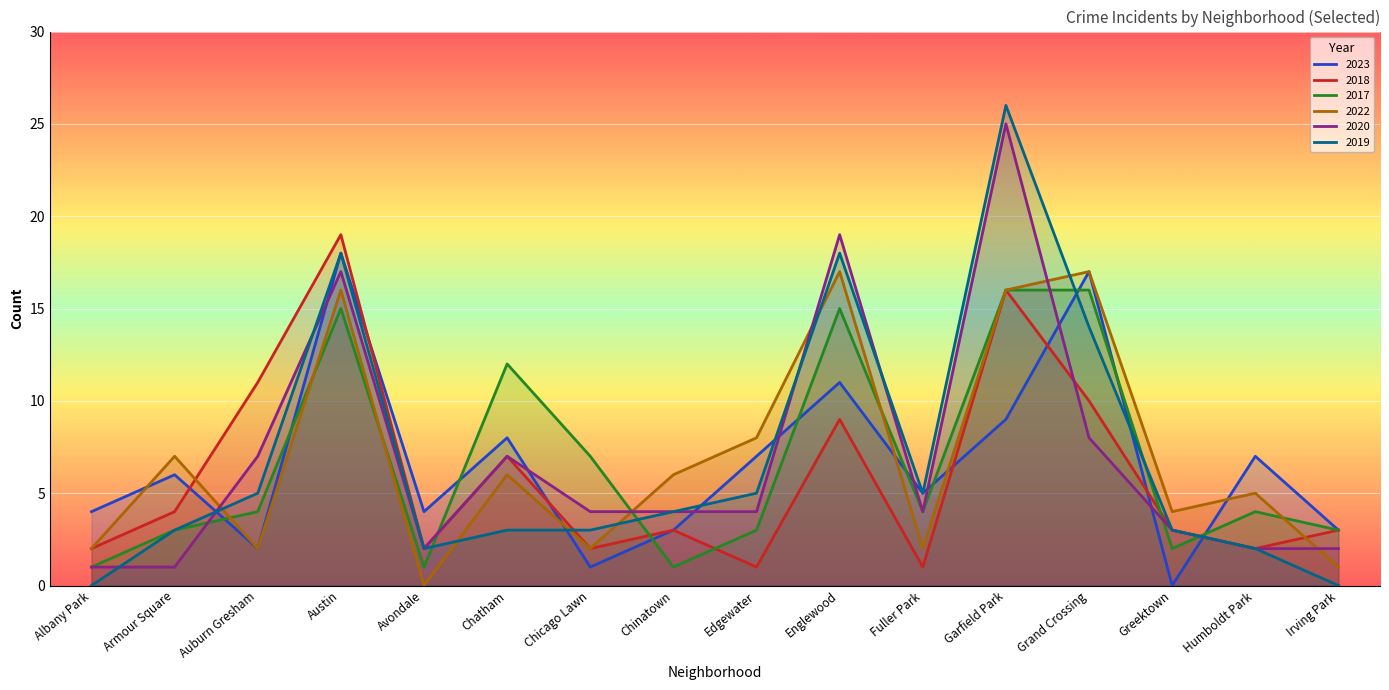

Rank the categories by 2018 value from highest to lowest.

Austin, Garfield Park, Auburn Gresham, Grand Crossing, Englewood, Chatham, Armour Square, Chinatown, Greektown, Irving Park, Albany Park, Avondale, Chicago Lawn, Humboldt Park, Edgewater, Fuller Park